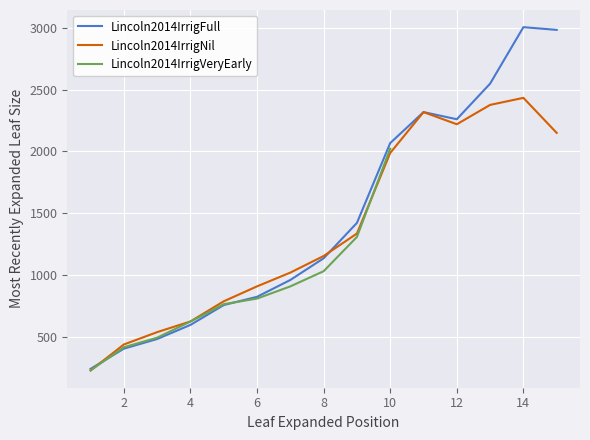

True or false: Lincoln2014IrrigNil has more than 1 points higher than both neighbors.

True